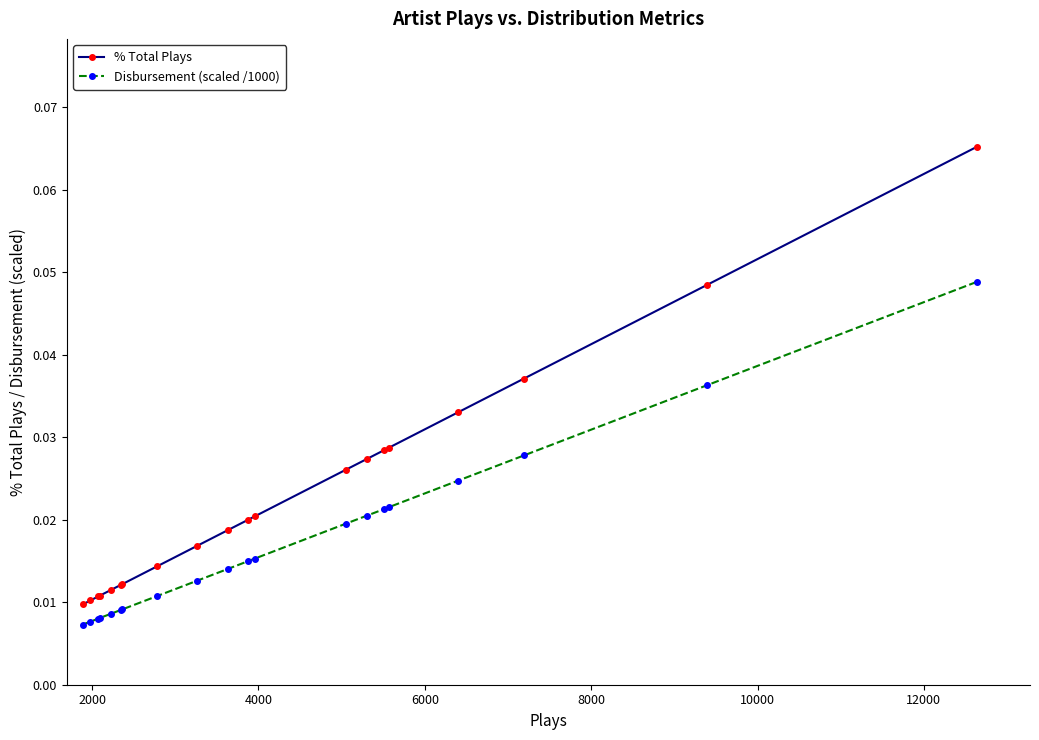

Which series has the largest total across all categories?

% Total Plays